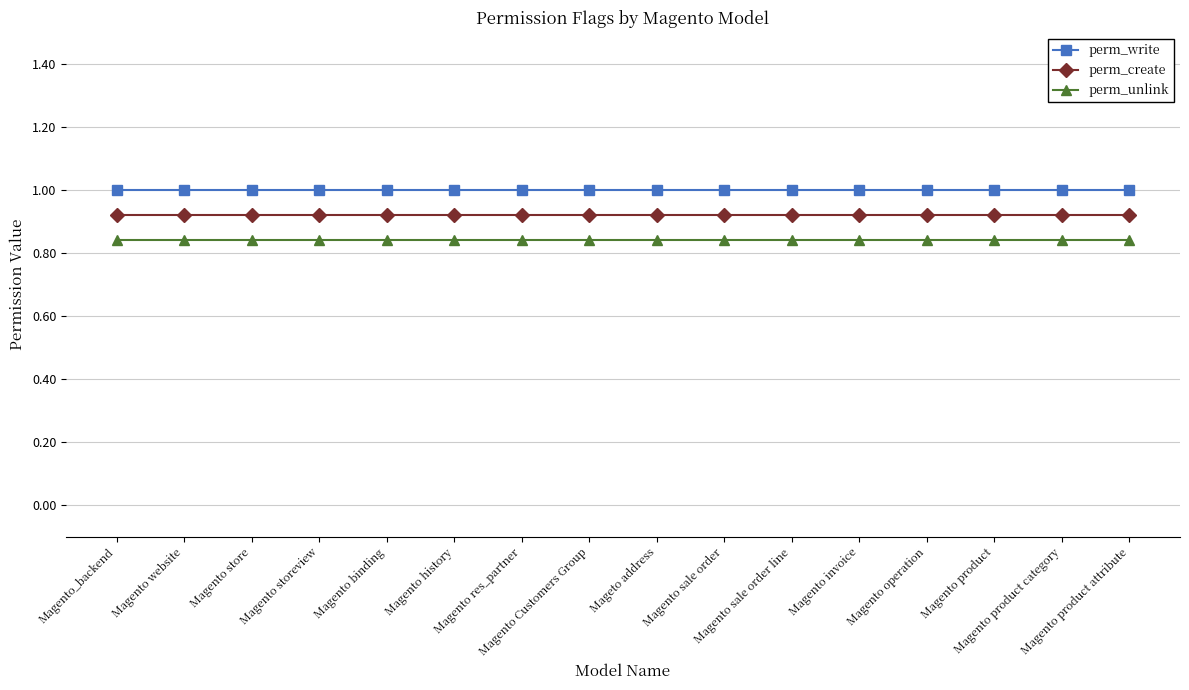

What is the label of the 16th point from the right?

Magento_backend